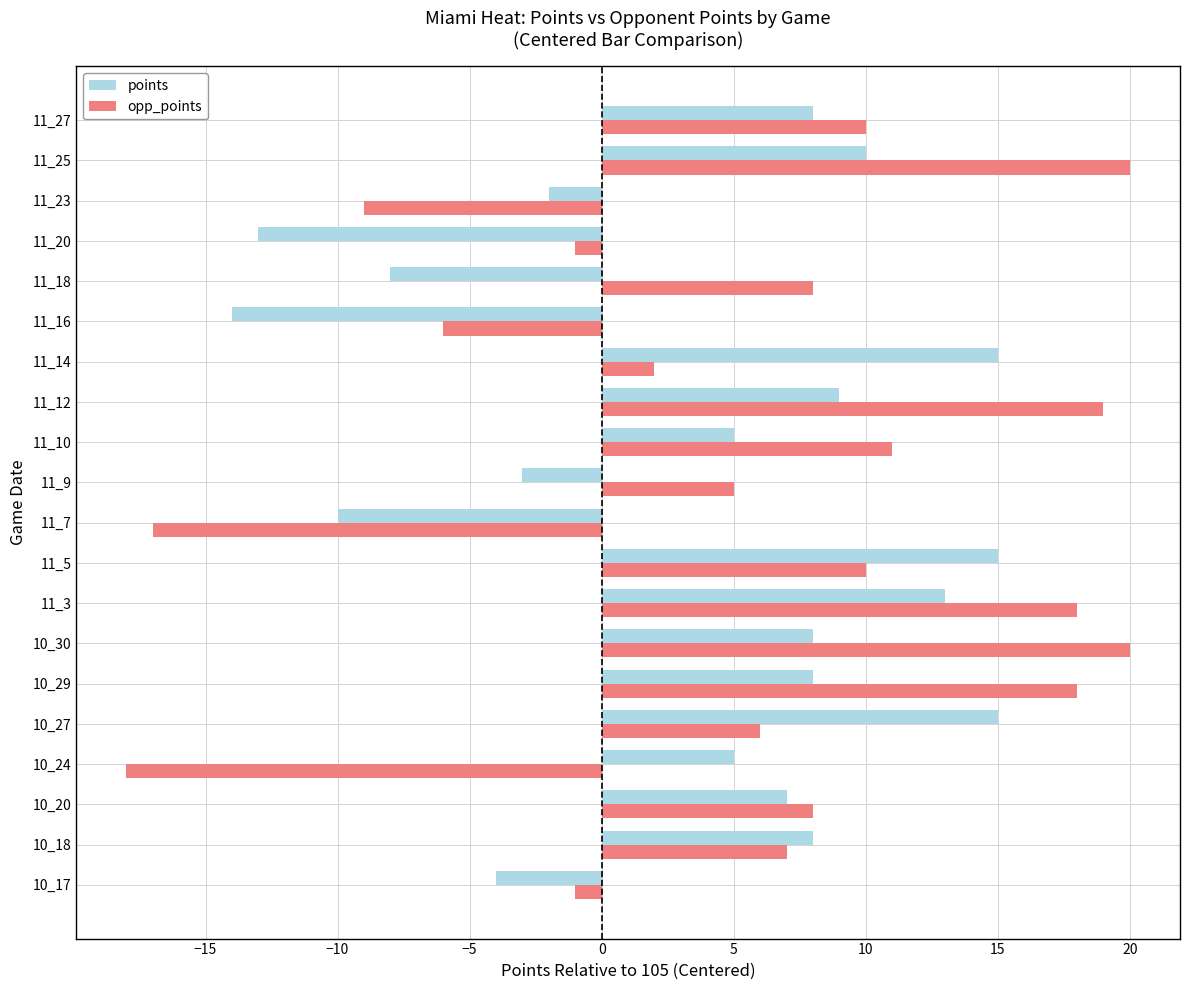

How many values in opp_points are above zero?

14